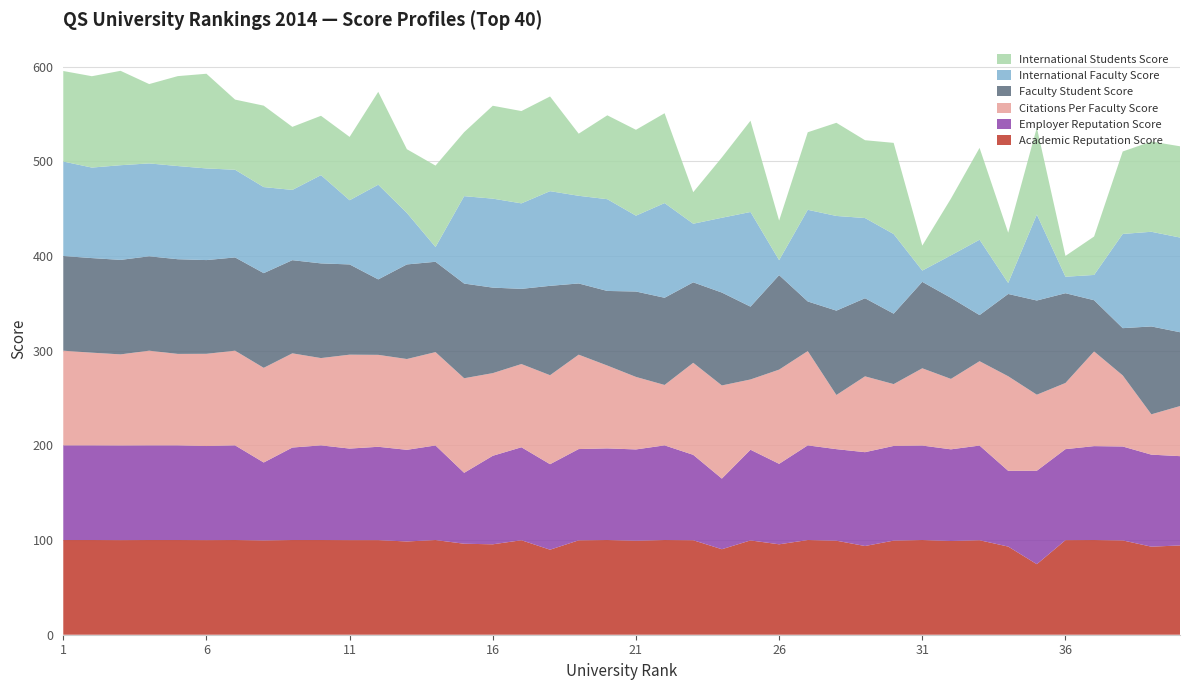

Reading right to left, list all the values displayed in this chart.

Academic Reputation Score: 40=94.3	39=93.0	38=99.6	37=100.0	36=99.9	35=74.5	34=93.1	33=99.8	32=99.0	31=100.0	30=99.4	29=93.7	28=99.3	27=100.0	26=95.5	25=99.6	24=90.3	23=99.8	22=100.0	21=99.3	20=100.0	19=99.7	18=89.8	17=99.8	16=95.5	15=96.1	14=100.0	13=98.5	12=99.9	11=99.9	10=100.0	9=100.0	8=99.6	7=100.0	6=99.9	5=100.0	4=100.0	3=99.9	2=100.0	1=100.0
Employer Reputation Score: 40=94.3	39=97.2	38=99.2	37=99.2	36=96.1	35=98.7	34=80.0	33=100.0	32=96.8	31=99.8	30=100.0	29=99.1	28=96.7	27=100.0	26=85.0	25=95.8	24=74.6	23=90.2	22=100.0	21=96.4	20=96.8	19=96.4	18=90.3	17=98.2	16=93.5	15=74.9	14=99.9	13=96.8	12=98.6	11=96.7	10=100.0	9=97.7	8=82.3	7=100.0	6=99.4	5=100.0	4=100.0	3=100.0	2=100.0	1=100.0
Citations Per Faculty Score: 40=52.9	39=42.6	38=75.1	37=100.0	36=69.9	35=80.3	34=99.9	33=89.1	32=74.4	31=81.6	30=65.3	29=80.1	28=57.2	27=99.6	26=99.5	25=74.2	24=98.4	23=97.2	22=63.8	21=76.6	20=87.5	19=99.7	18=94.0	17=87.9	16=87.3	15=99.9	14=98.6	13=95.9	12=97.1	11=99.2	10=92.2	9=99.5	8=100.0	7=100.0	6=97.4	5=96.6	4=100.0	3=96.2	2=97.9	1=100.0
Faculty Student Score: 40=78.0	39=92.8	38=49.9	37=54.1	36=94.8	35=99.5	34=86.9	33=48.7	32=85.6	31=91.3	30=74.4	29=82.5	28=89.1	27=52.4	26=99.8	25=76.9	24=98.1	23=85.0	22=92.1	21=90.2	20=78.8	19=75.2	18=94.4	17=79.4	16=90.3	15=100.0	14=95.4	13=99.9	12=79.7	11=95.3	10=100.0	9=98.4	8=100.0	7=98.5	6=99.0	5=100.0	4=99.7	3=99.8	2=99.9	1=100.0
International Faculty Score: 40=100.0	39=100.0	38=99.5	37=26.7	36=17.4	35=90.8	34=11.6	33=79.6	32=44.9	31=11.9	30=84.1	29=84.7	28=100.0	27=96.8	26=15.8	25=100.0	24=79.0	23=61.9	22=100.0	21=80.1	20=96.9	19=92.6	18=100.0	17=90.3	16=94.0	15=92.3	14=15.6	13=54.4	12=100.0	11=67.8	10=93.2	9=74.2	8=90.9	7=92.6	6=96.8	5=98.4	4=98.1	3=100.0	2=95.6	1=99.8
International Students Score: 40=96.4	39=95.3	38=87.1	37=40.6	36=22.0	35=91.9	34=53.1	33=97.0	32=59.9	31=26.4	30=96.3	29=82.2	28=98.4	27=81.9	26=41.8	25=96.4	24=63.7	23=33.3	22=94.9	21=90.7	20=88.6	19=65.6	18=100.0	17=97.5	16=98.1	15=67.6	14=86.0	13=67.3	12=98.1	11=66.9	10=62.7	9=66.6	8=86.0	7=74.1	6=100.0	5=95.0	4=83.8	3=99.7	2=96.5	1=95.6